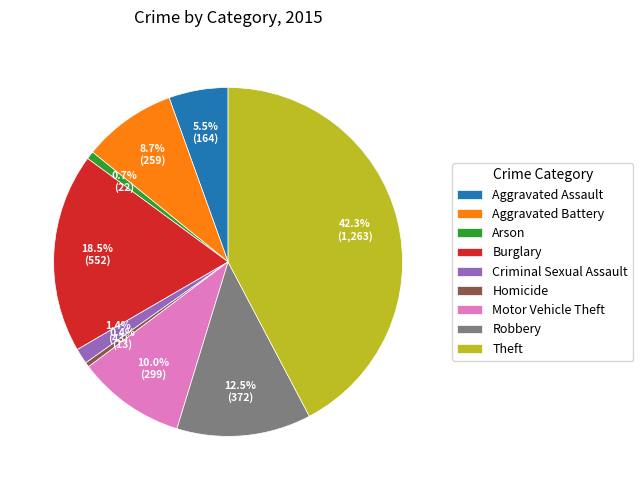

Is there a majority slice in this chart?

No